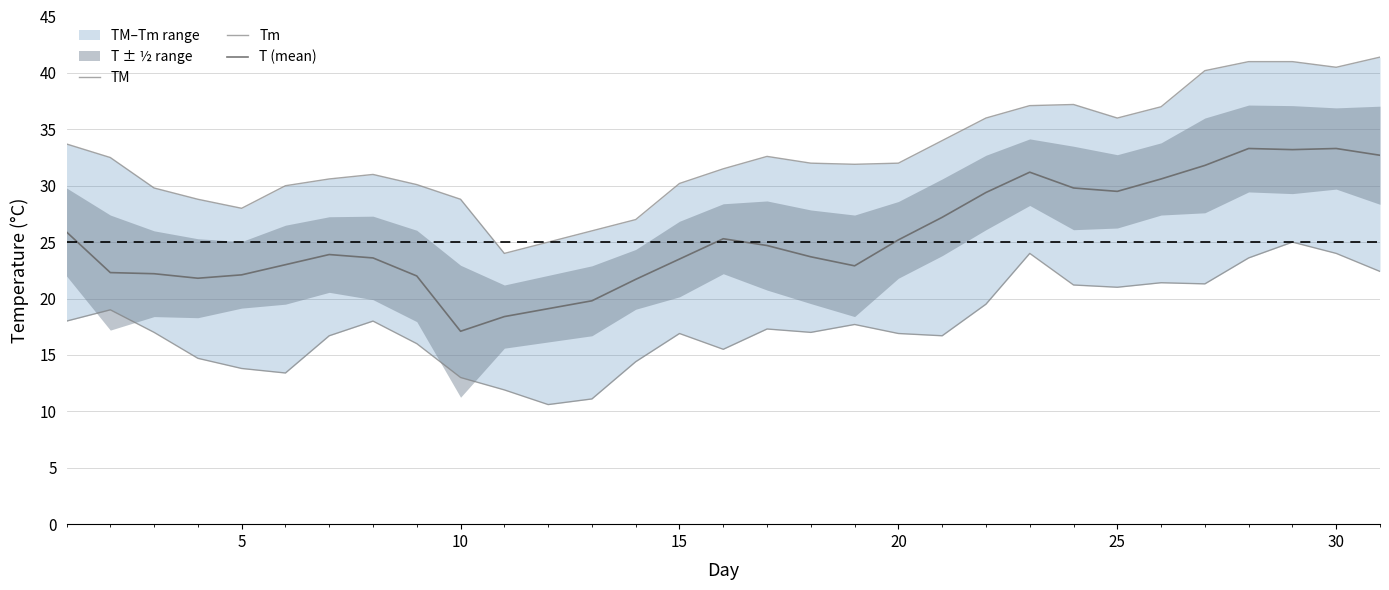

What is the maximum value for T (mean)?

33.3